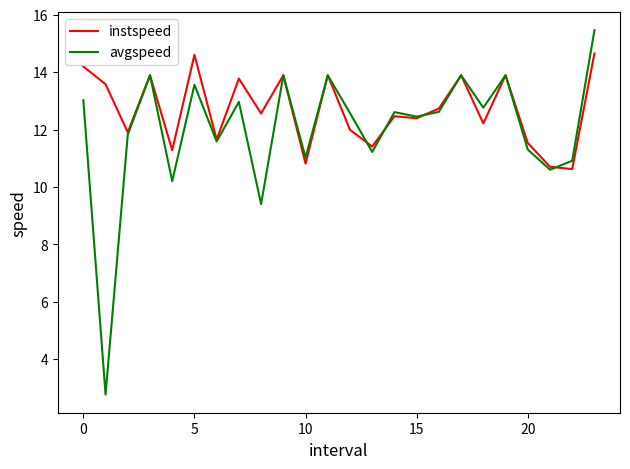

What is the minimum value shown in the chart?

2.8